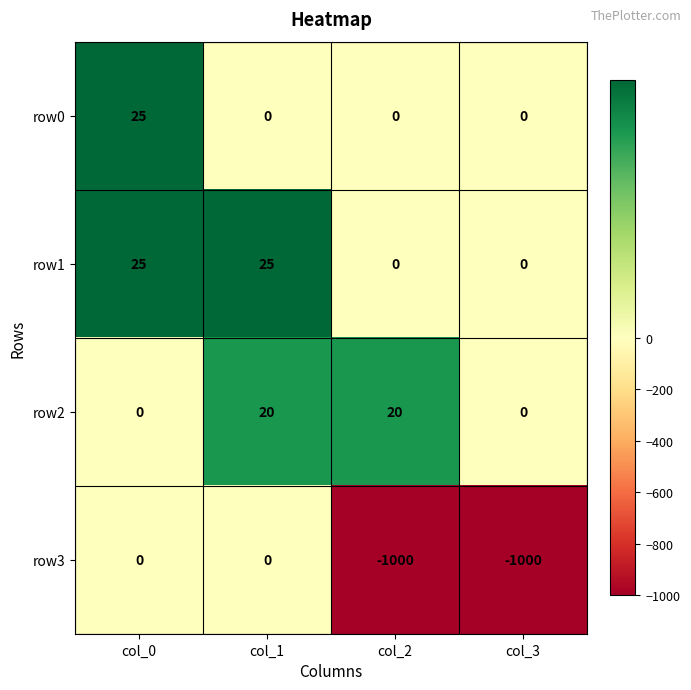

At which category is the sum across all series the highest?

col_0